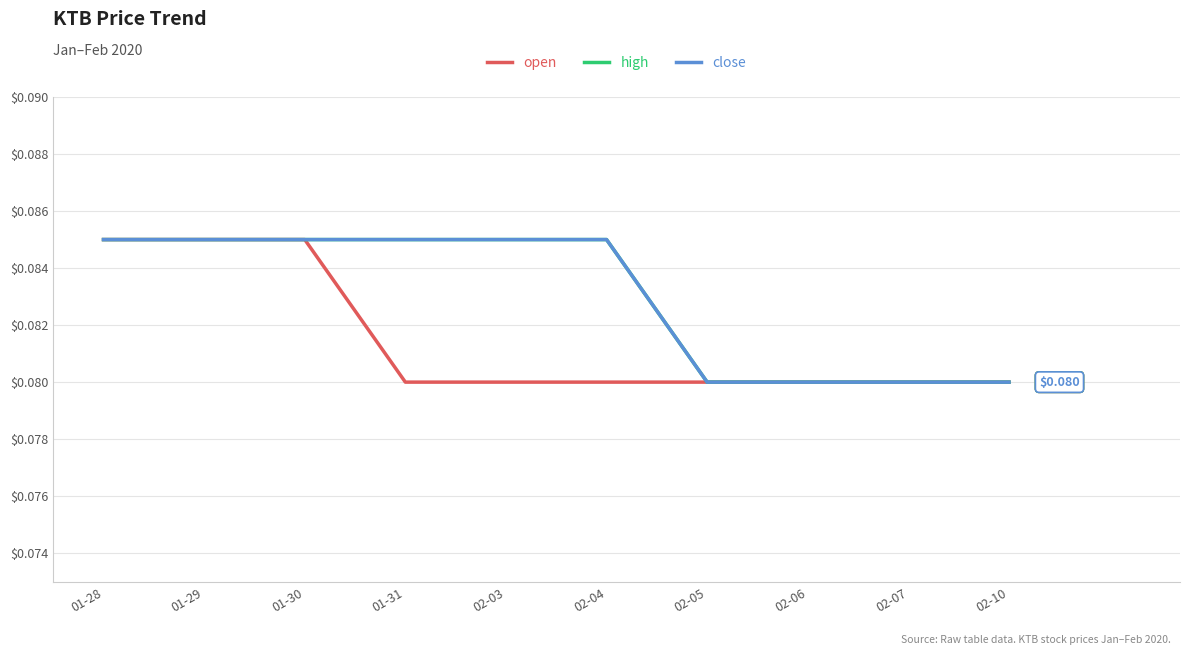

Does the chart display data point markers on the line(s)?

No